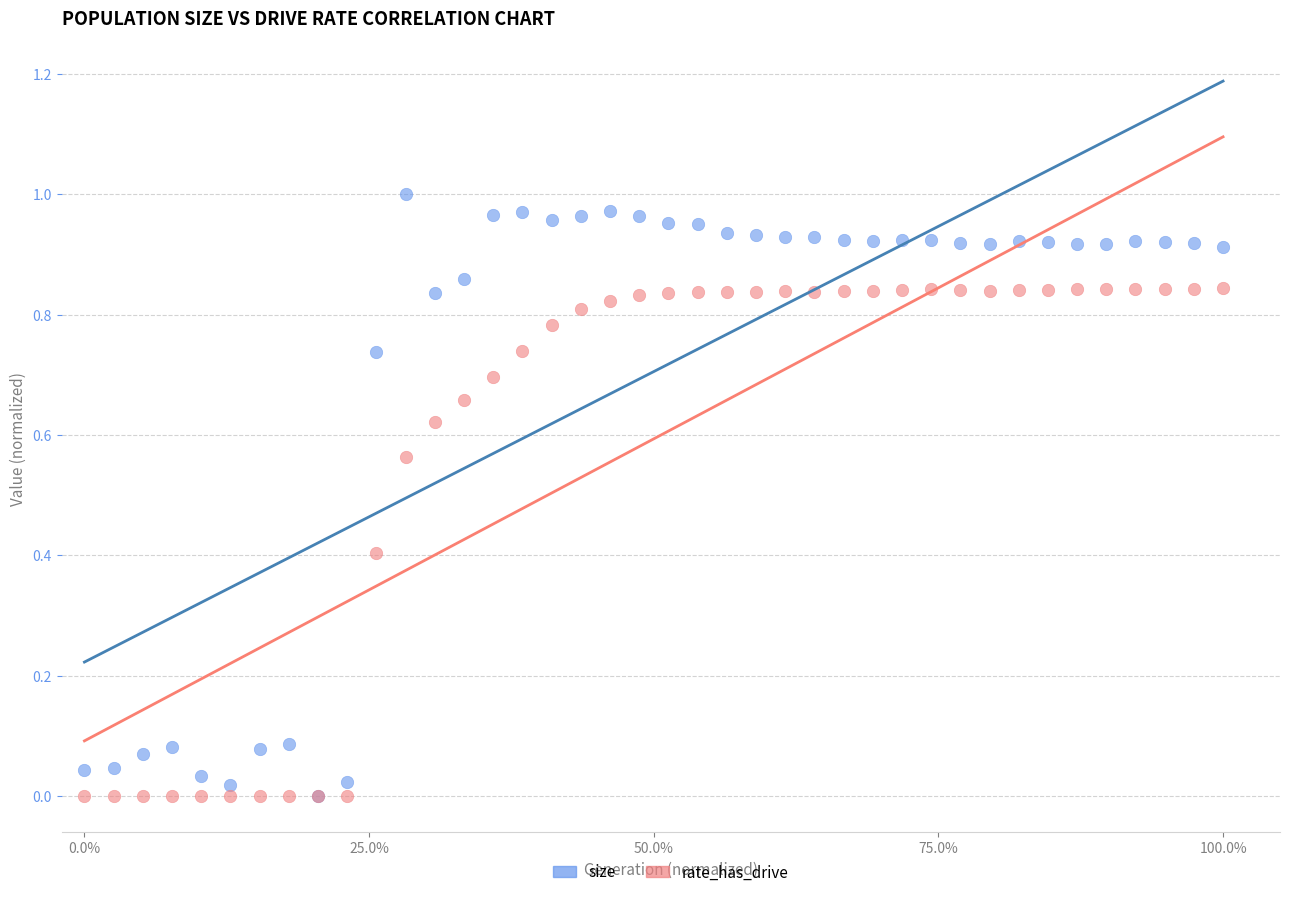

What are all the series names shown in the legend?

size, rate_has_drive